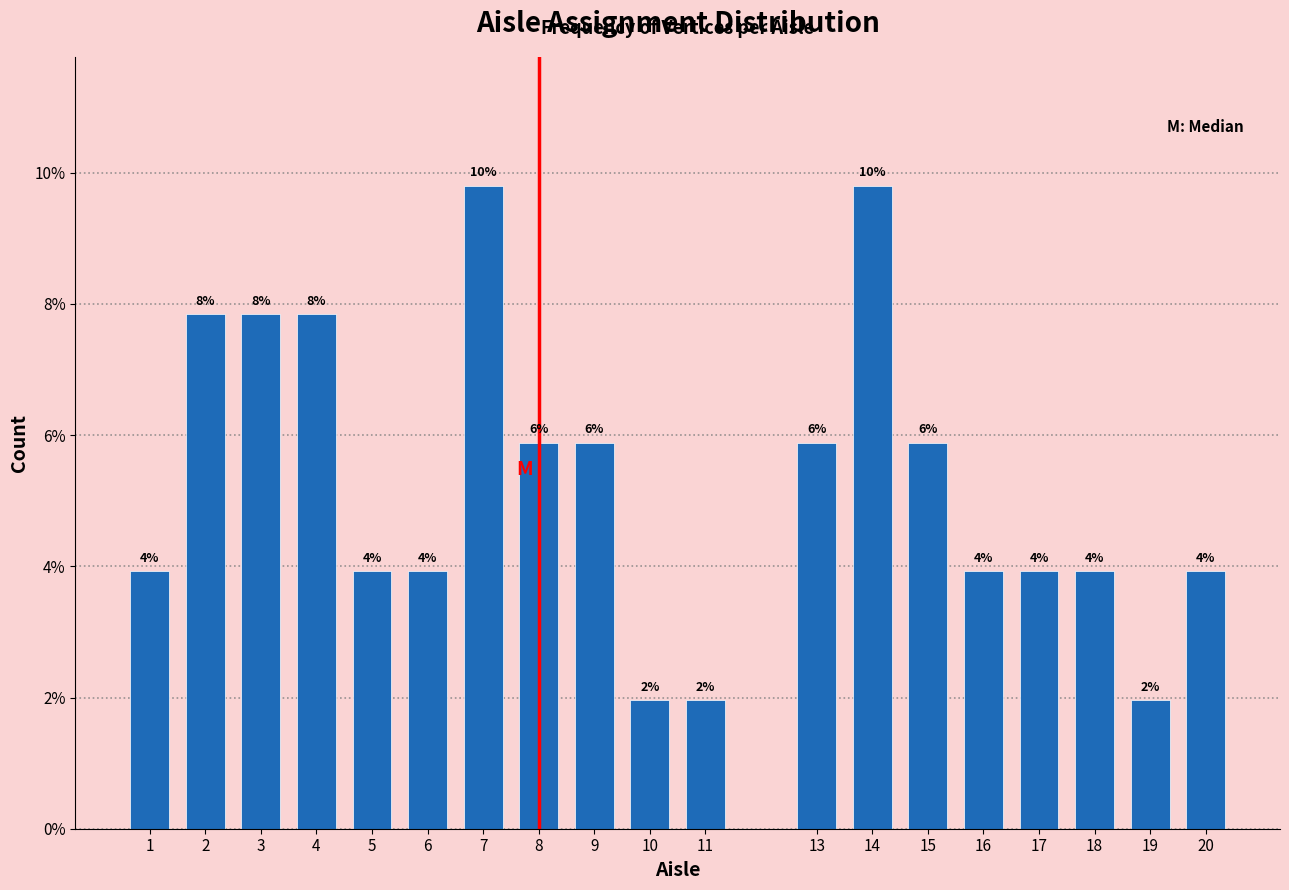

Are the bars horizontal?

No